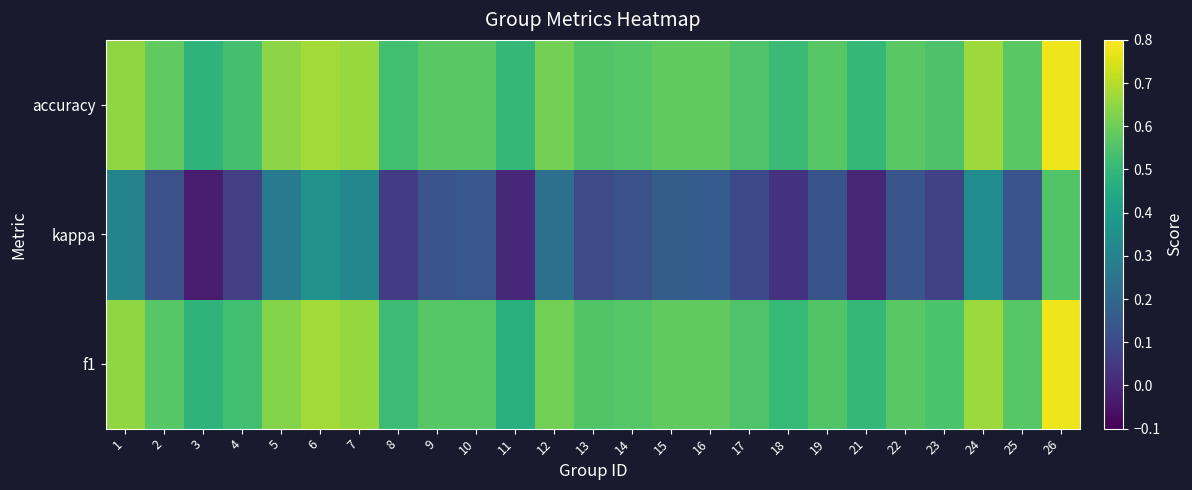

Rank the series by their maximum value, from highest to lowest.

f1, accuracy, kappa